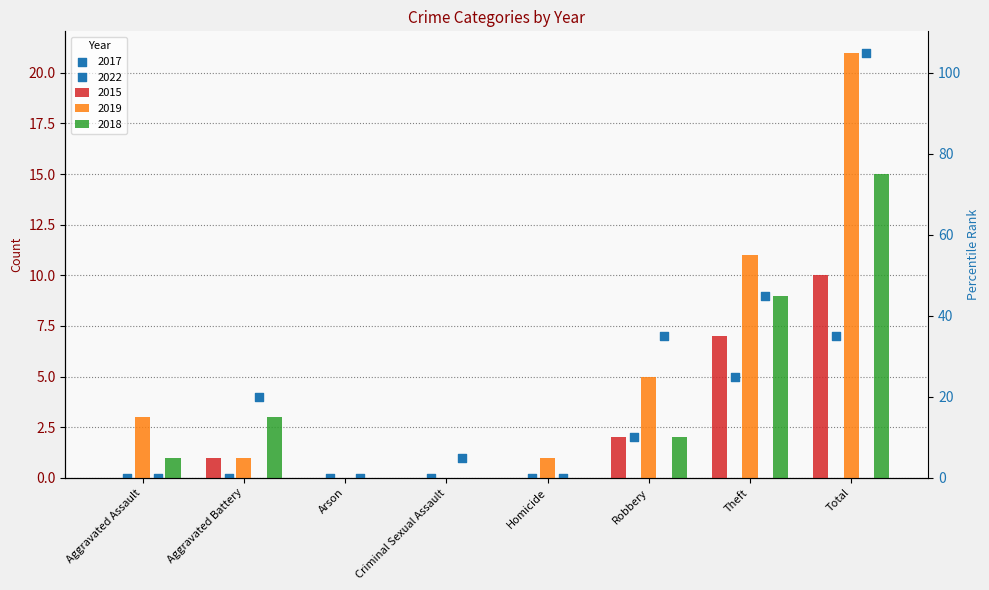

At how many categories does at least one series exceed 15?

1